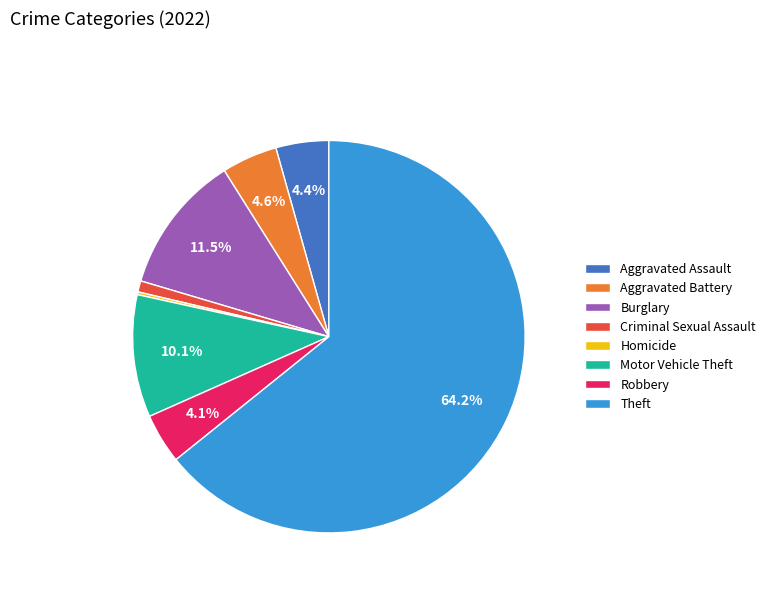

Which has a higher value, Aggravated Assault or Theft?

Theft